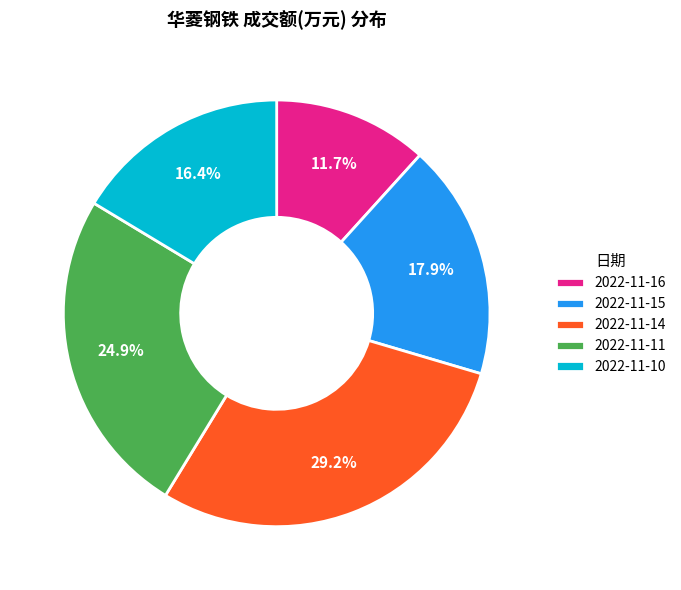

What is the ratio of the value at 2022-11-16 to the value at 2022-11-10?

0.7